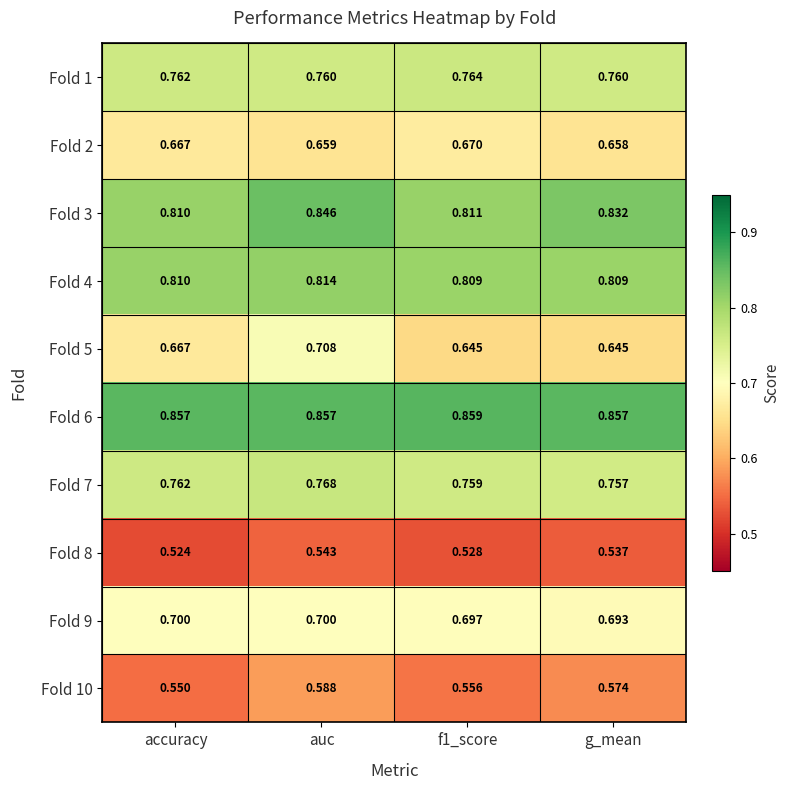

At which category is the sum across all series the highest?

auc